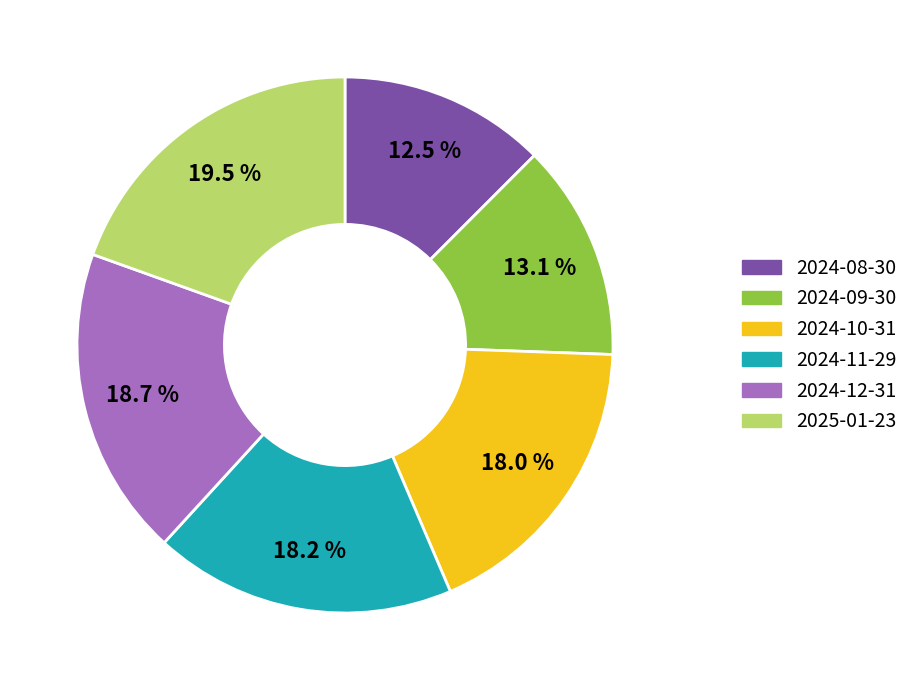

Which category has the biggest portion of the pie?

2025-01-23